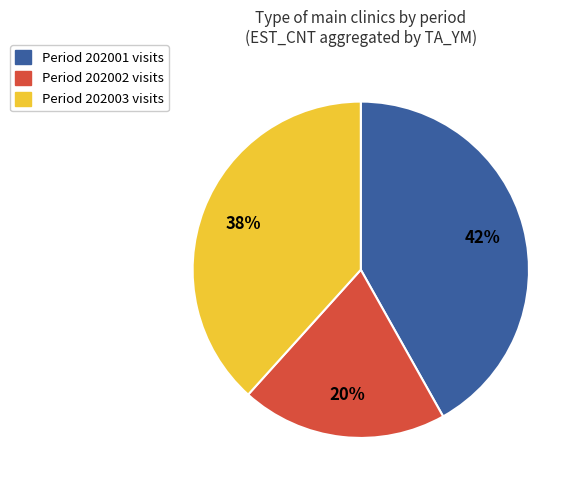

To the nearest percent, what is the average slice percentage?

33%